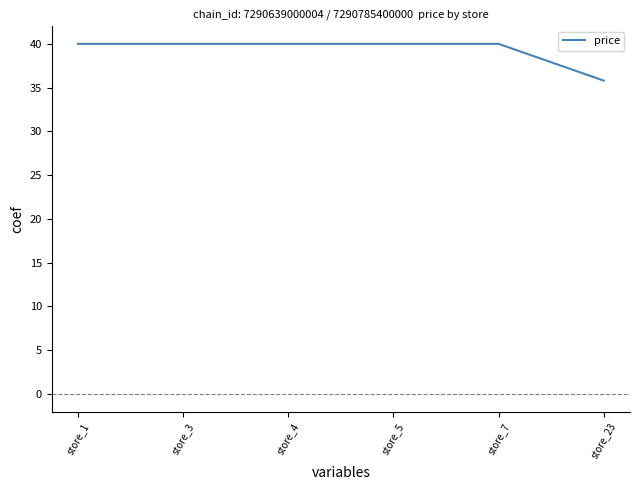

Reading right to left, list all the values displayed in this chart.

35.8	40.0	40.0	40.0	40.0	40.0